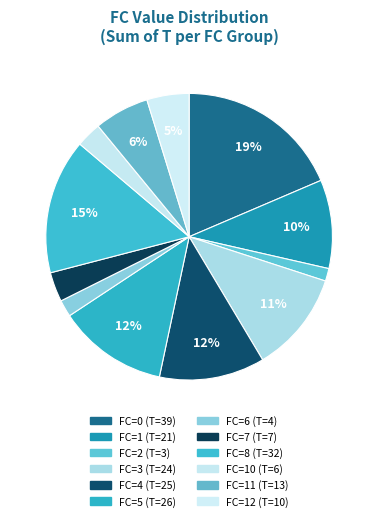

Which category has the smallest portion of the pie?

2